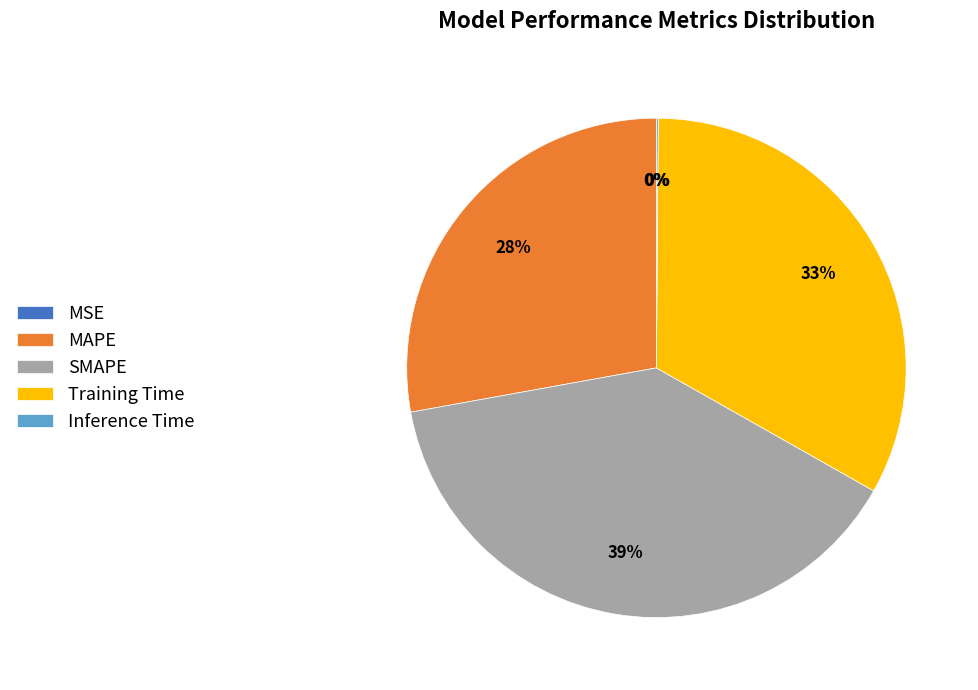

Does any single category account for the majority?

No